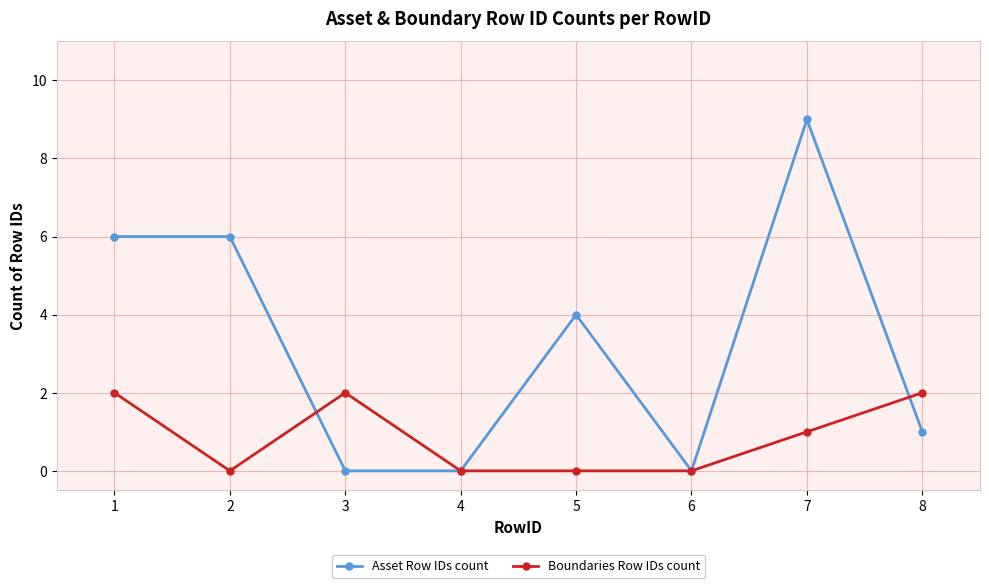

Between 1 and 8, which series saw the biggest shift?

Asset Row IDs count